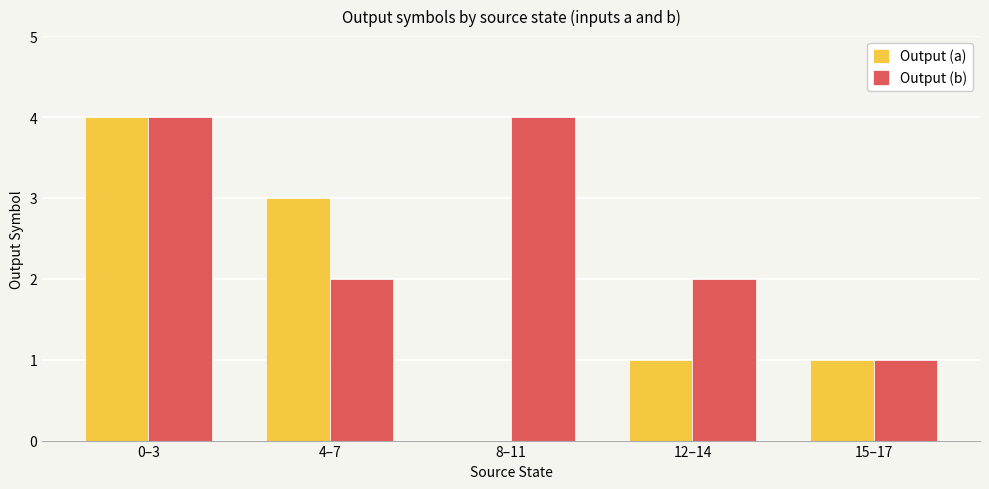

How many distinct data groups are displayed?

2